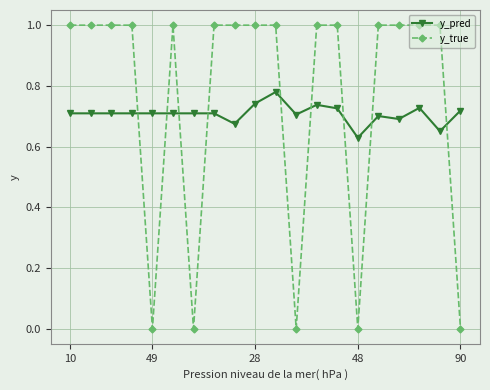

Rank the series by their maximum value, from lowest to highest.

y_pred, y_true